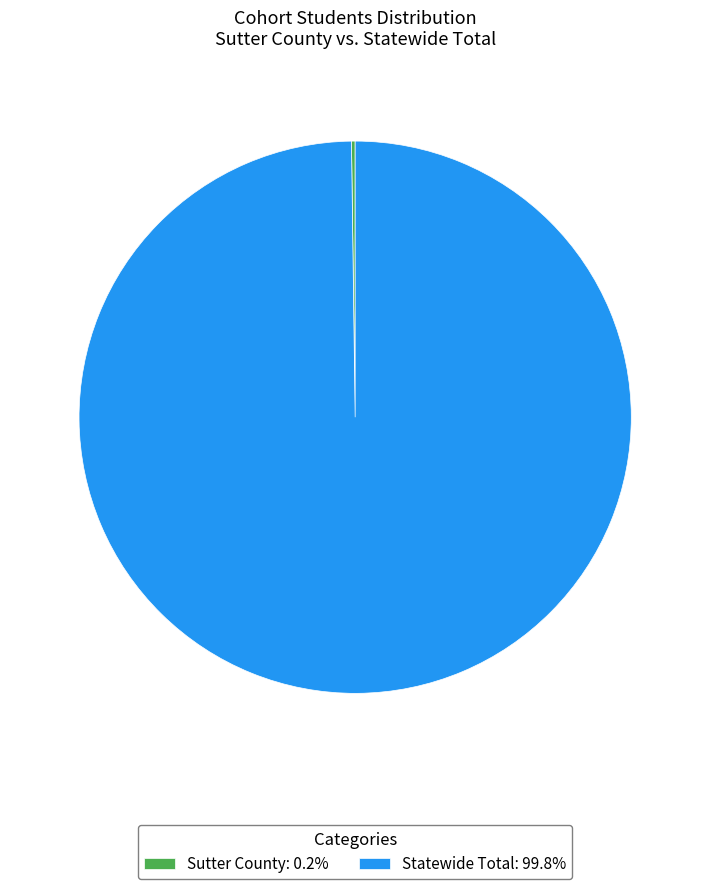

What is the largest slice in the pie chart?

Statewide Total